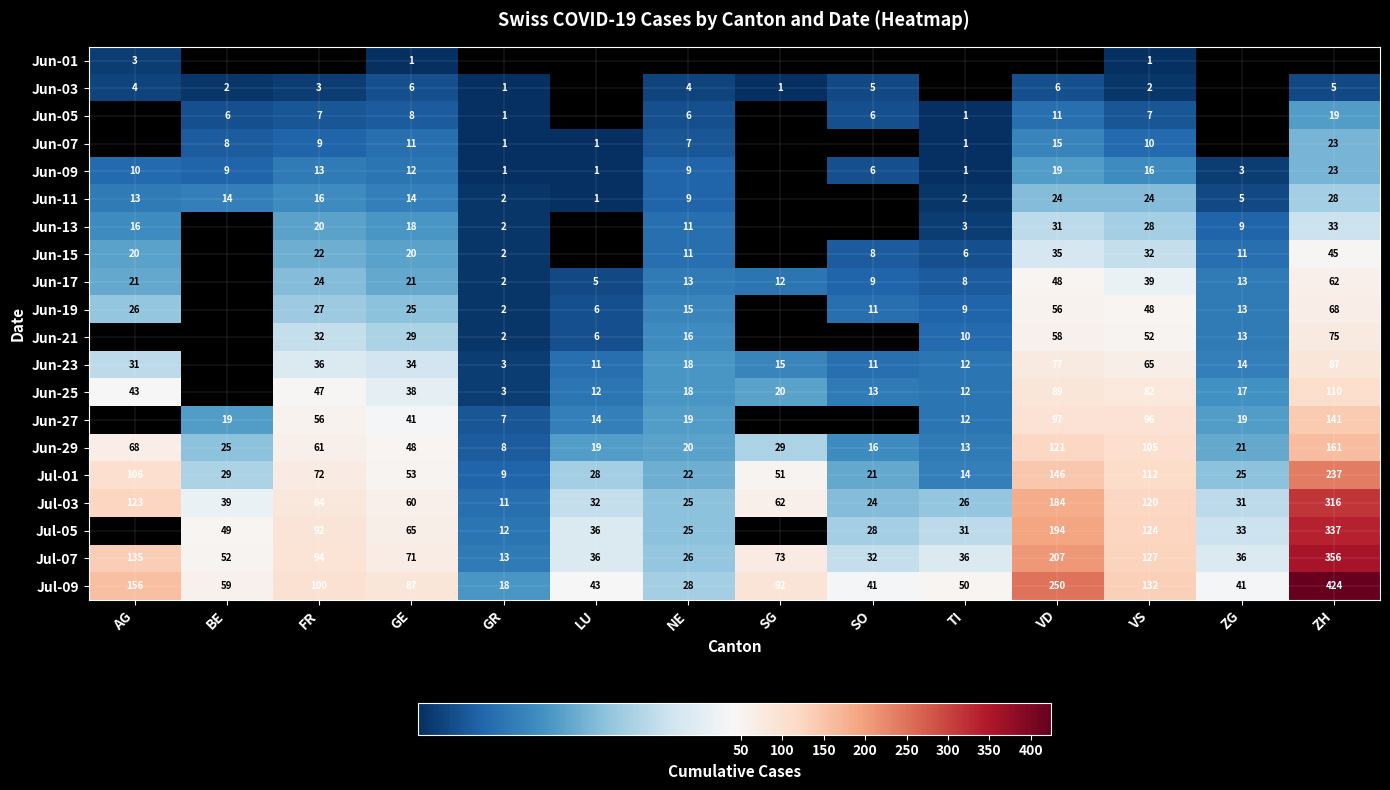

At which label is Jul-03 closest to 163?

VD